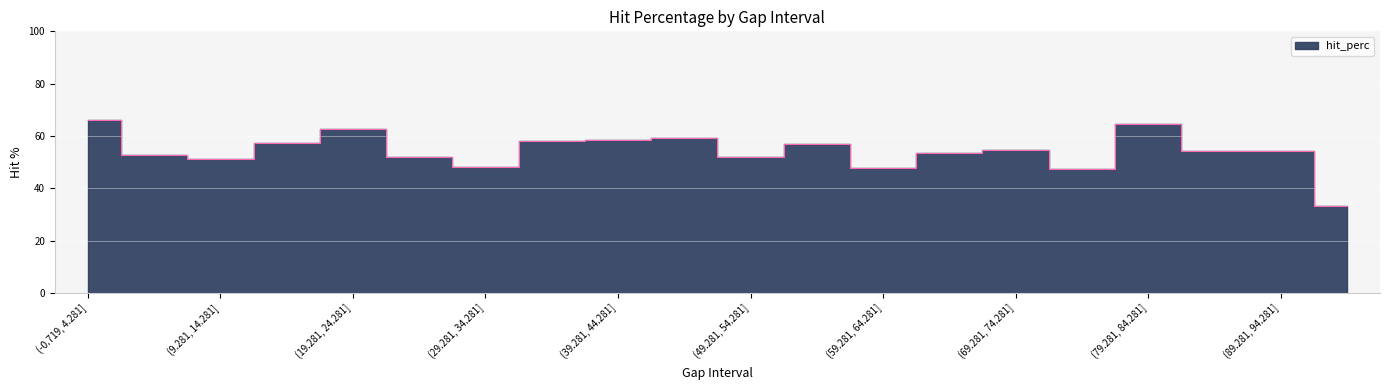

What is the smallest value displayed?

33.3